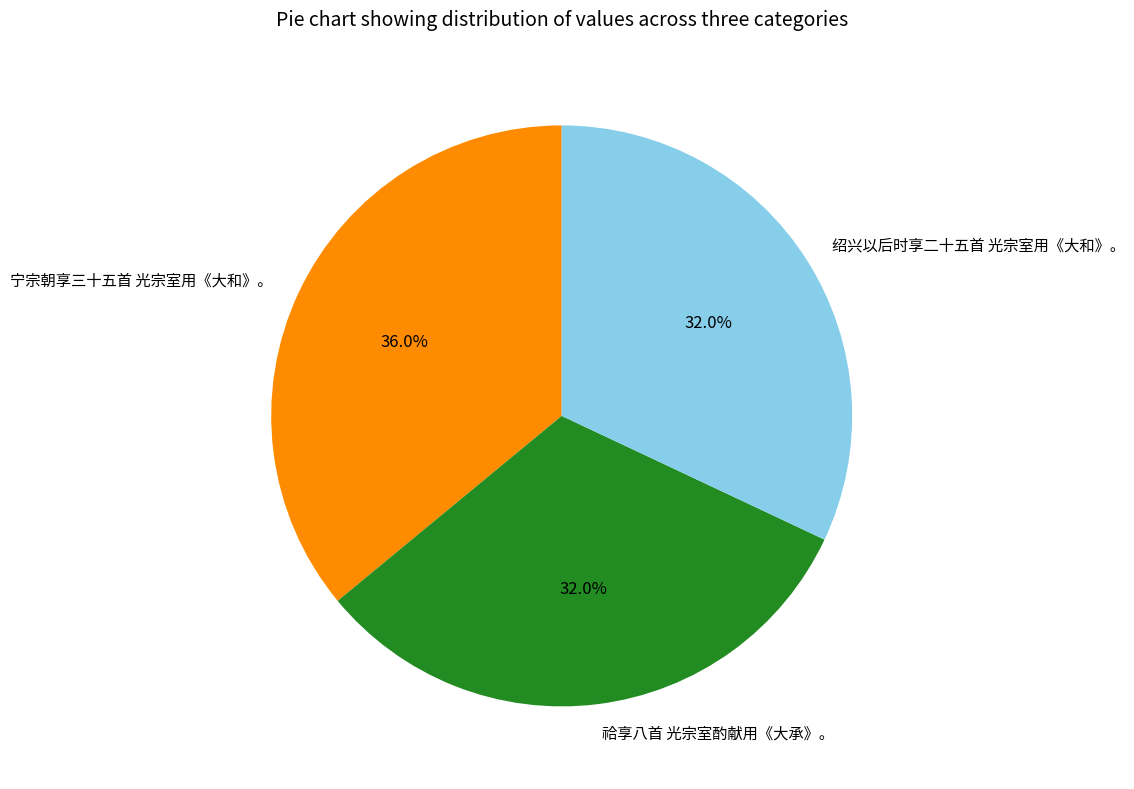

How many slices are in this pie chart?

3